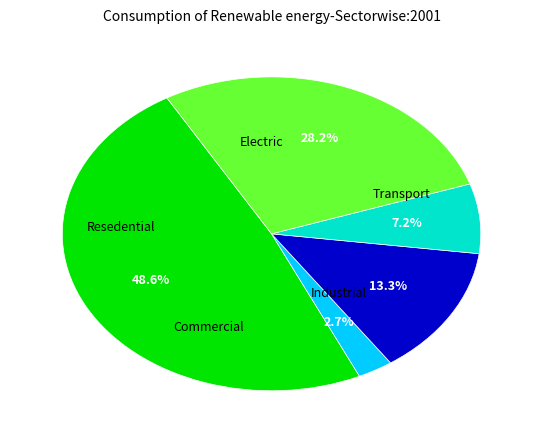

How many slices are in this pie chart?

5